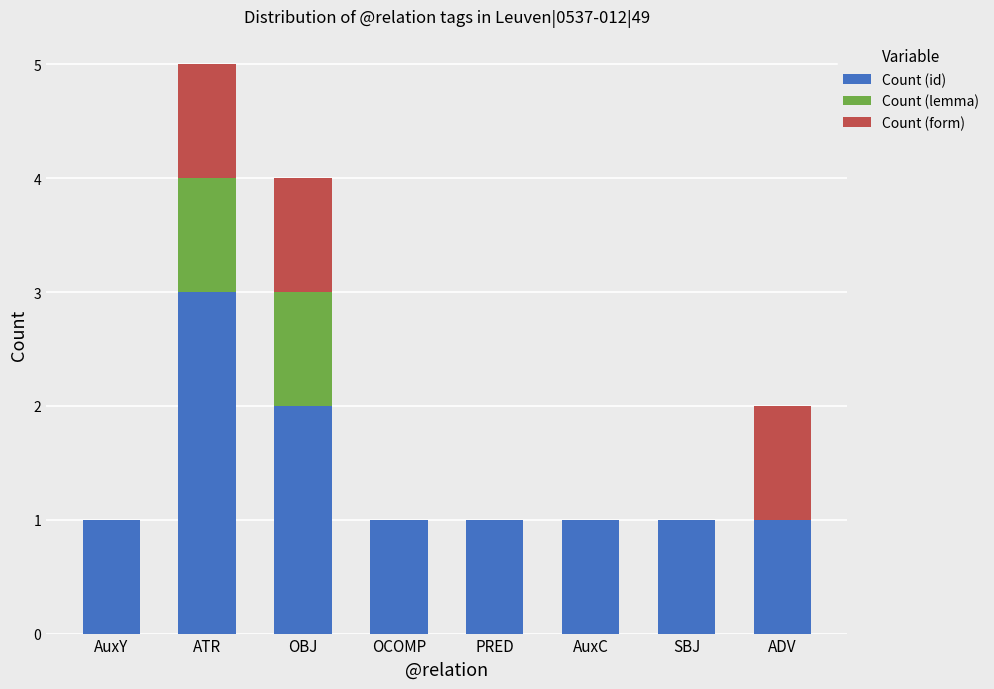

True or false: Count (id) has a value of 0 at SBJ.

False